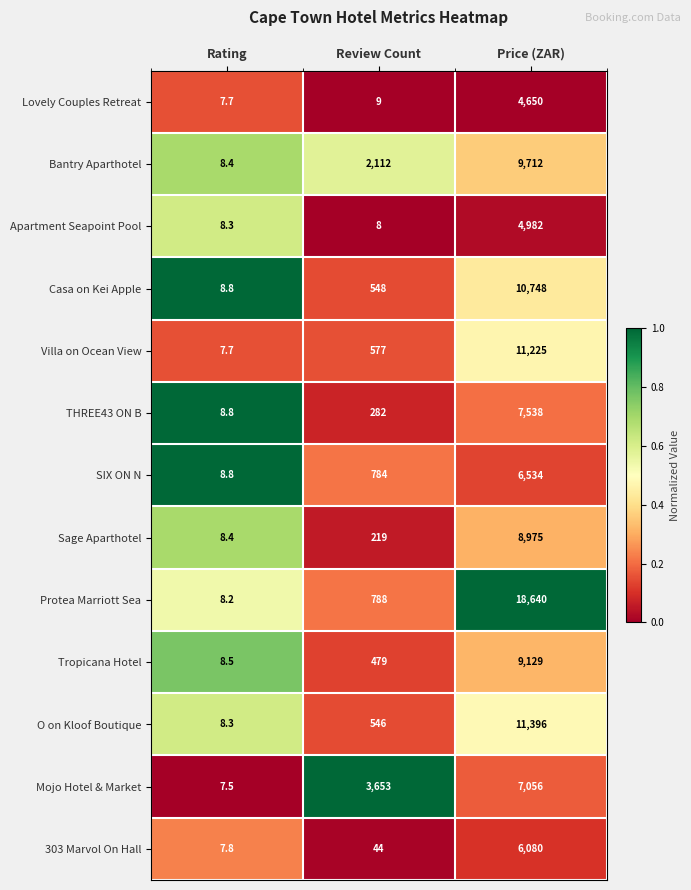

What is the average value of the 303 Marvol On Hall series?

2043.9